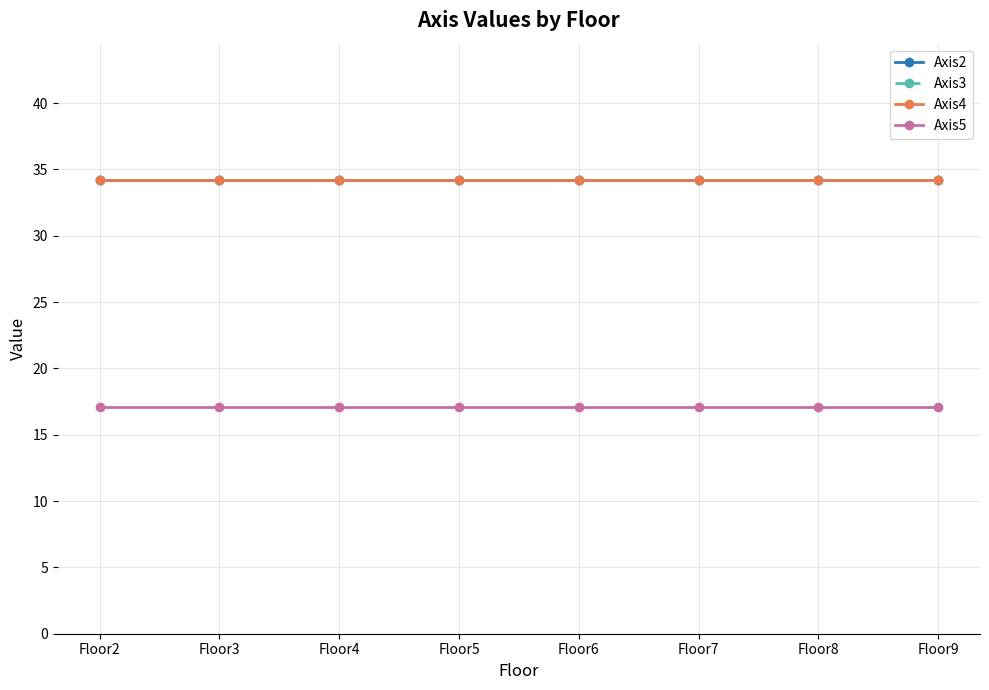

What is the sum of the Axis2 values at Floor4 and Floor8?

68.4